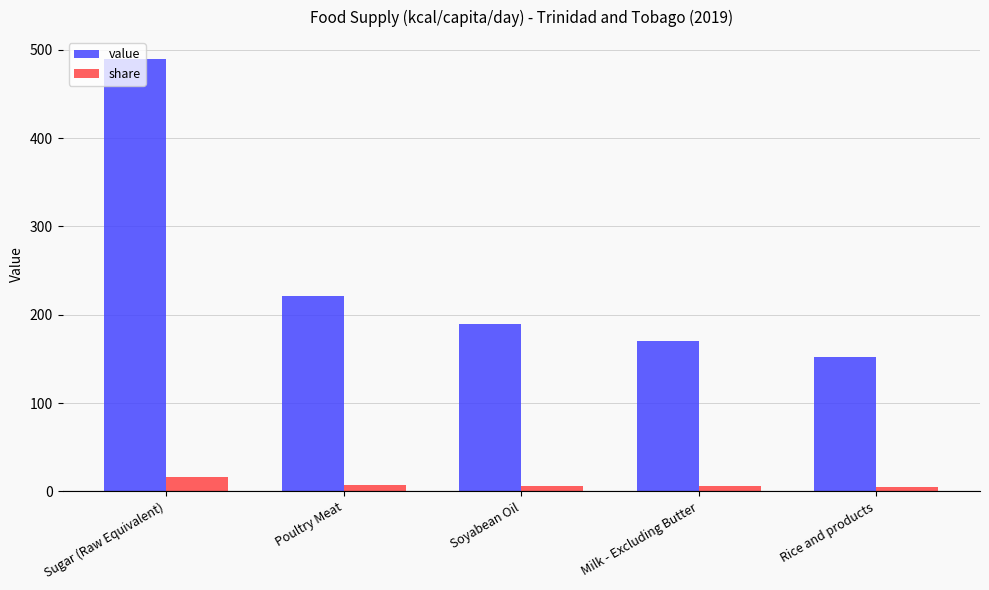

Where does the value series first go above 190?

Sugar (Raw Equivalent)